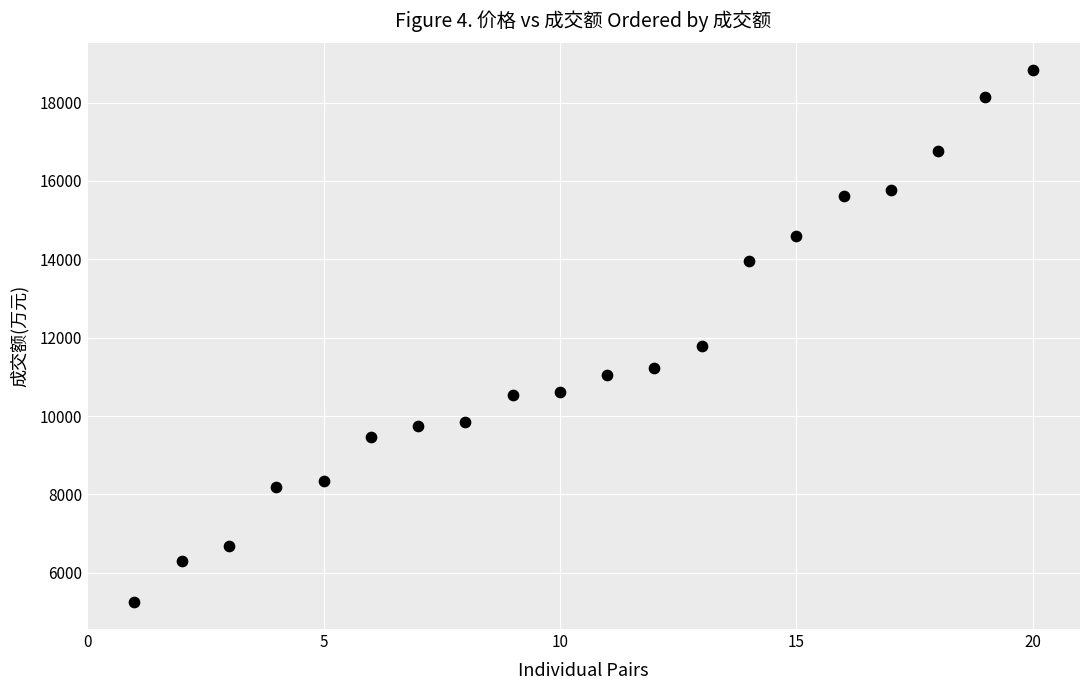

What is the range of X values (max minus min)?

19